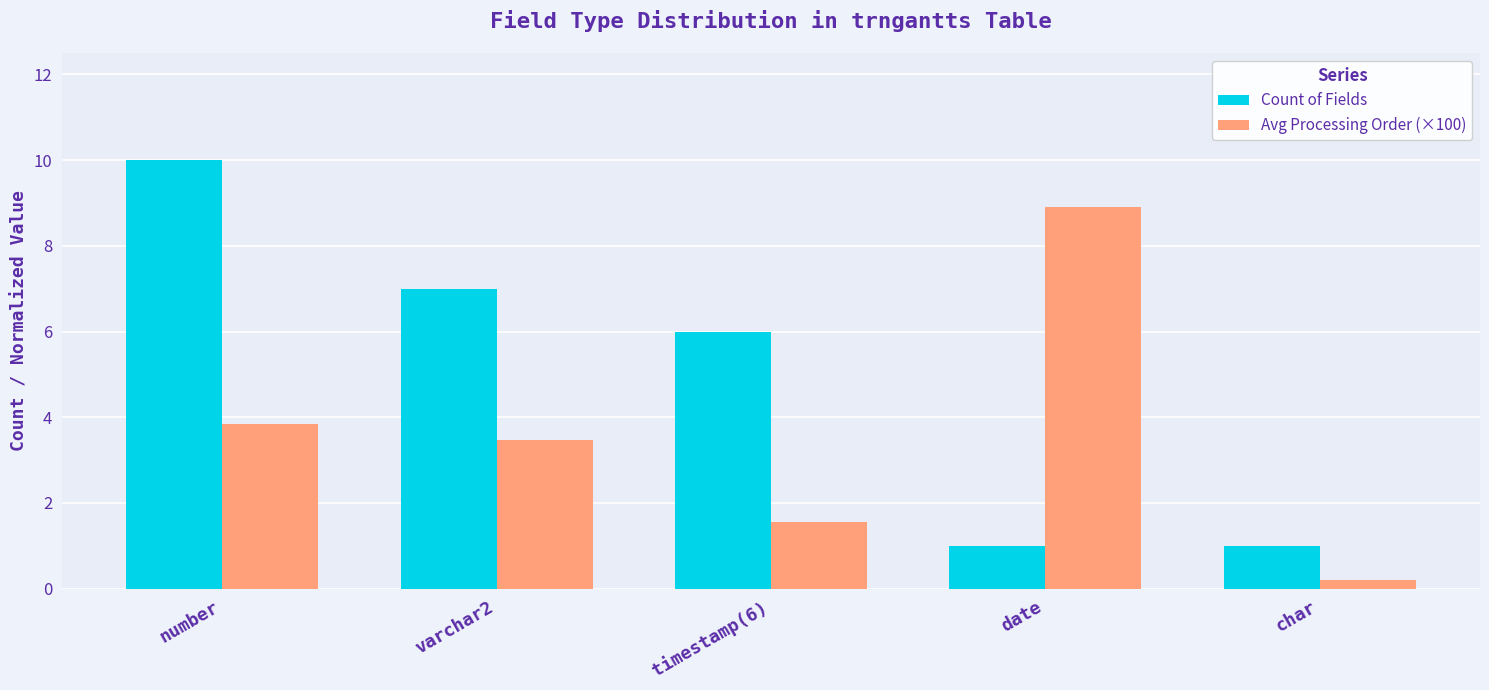

The Avg Processing Order (×100) series shows 2.4 at timestamp(6). True or false?

False